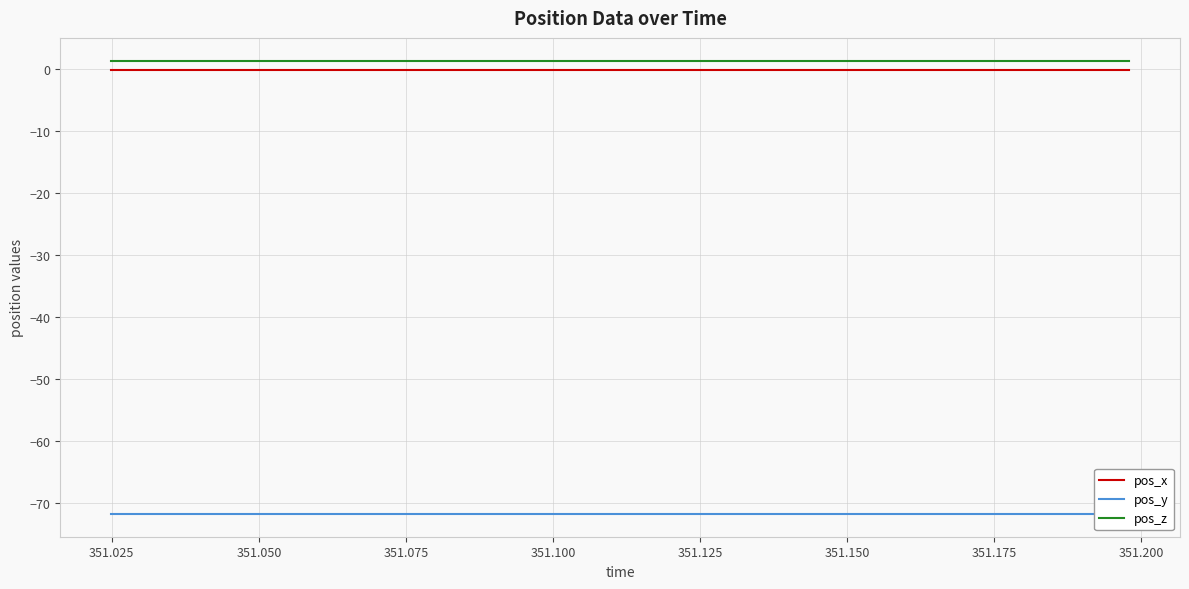

True or false: pos_x and pos_z cross at least once.

False